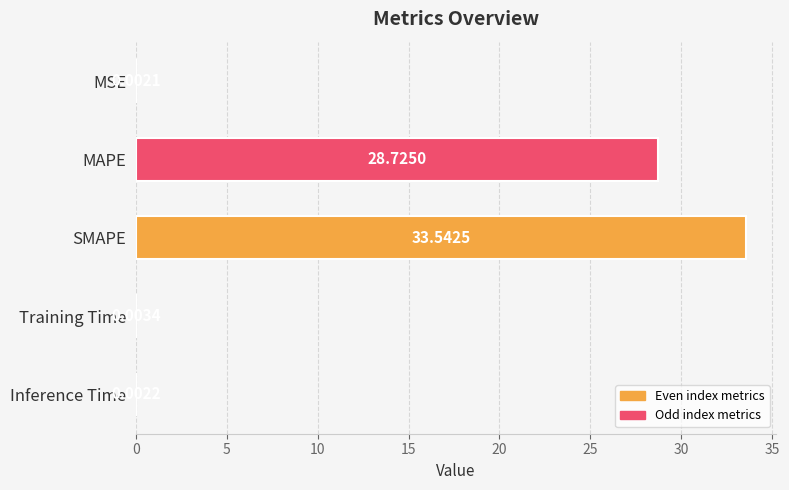

Between SMAPE and Inference Time, which is larger?

SMAPE